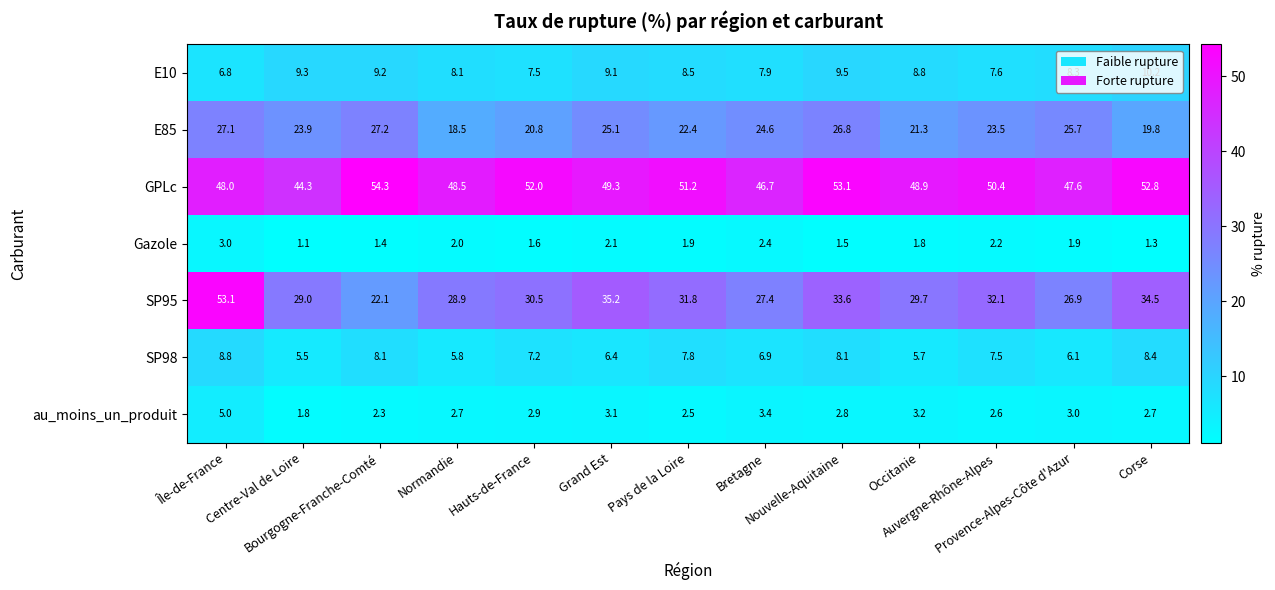

At Occitanie, list the series in order from smallest to largest.

Gazole, au_moins_un_produit, SP98, E10, E85, SP95, GPLc